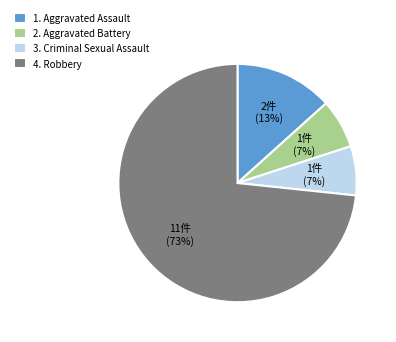

Which has a higher value, 4. Robbery or 2. Aggravated Battery?

4. Robbery